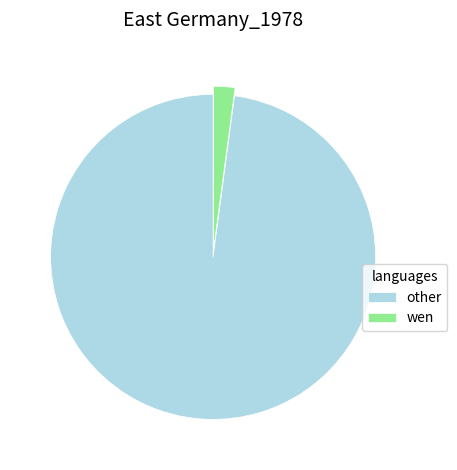

Is it true that wen is 2% of the pie?

True